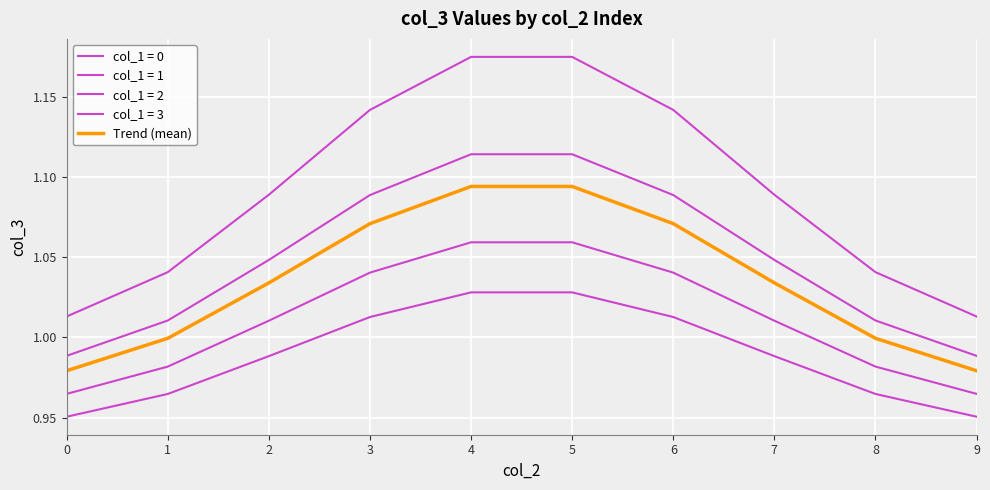

Which has a higher value, 0 or 3?

3